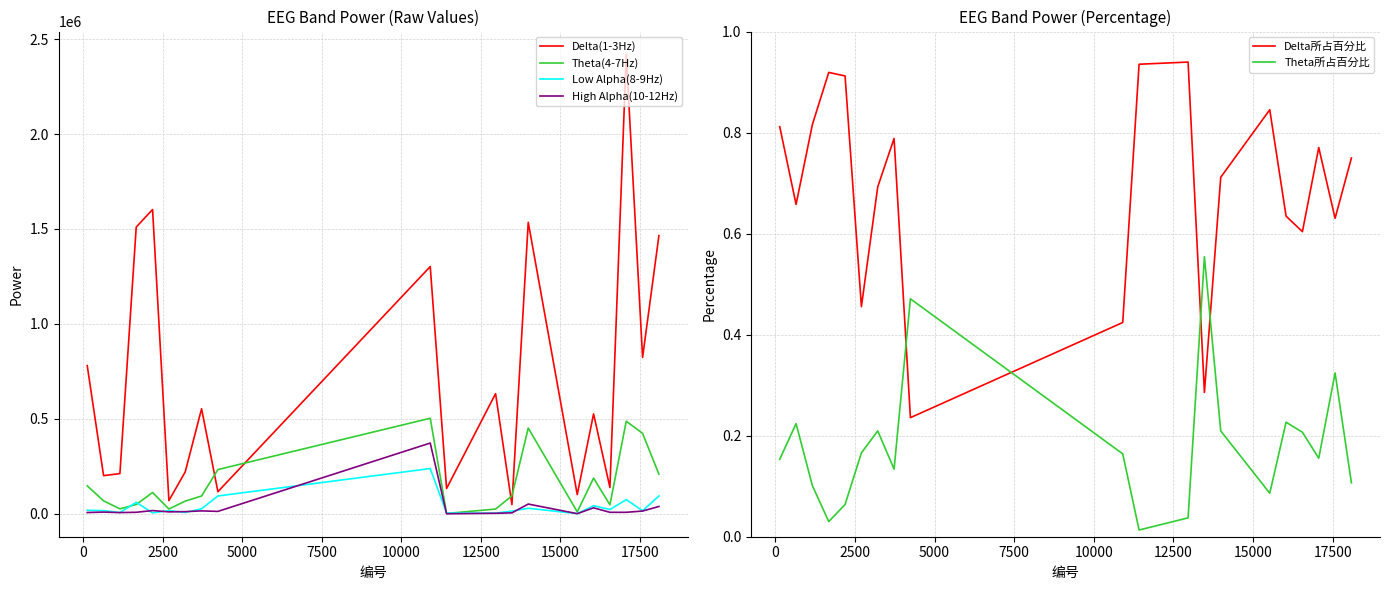

After their last crossing, which series has the higher values: Theta所占百分比 or Delta所占百分比?

Delta所占百分比